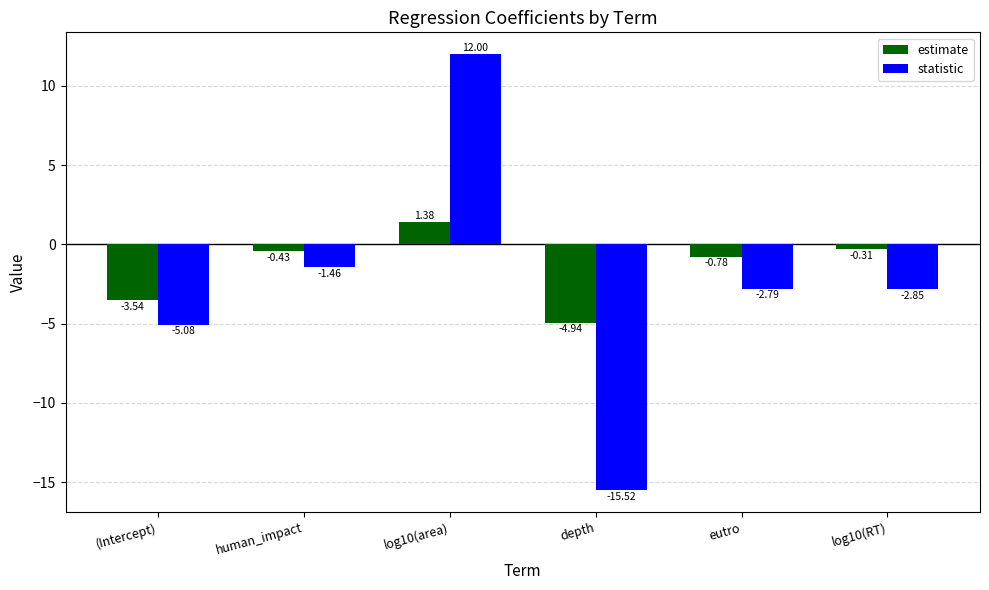

Rank the series by their average value, from highest to lowest.

estimate, statistic